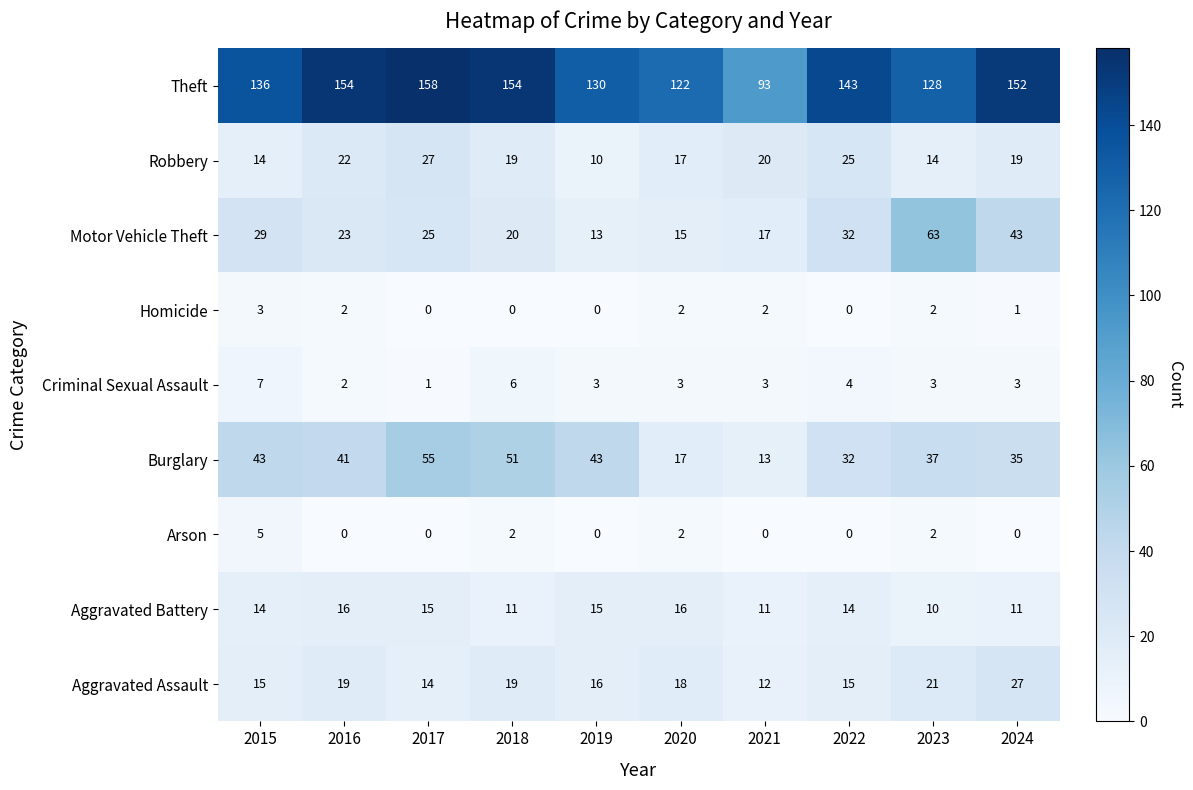

What is the sum of the Robbery values at 2020 and 2022?

42